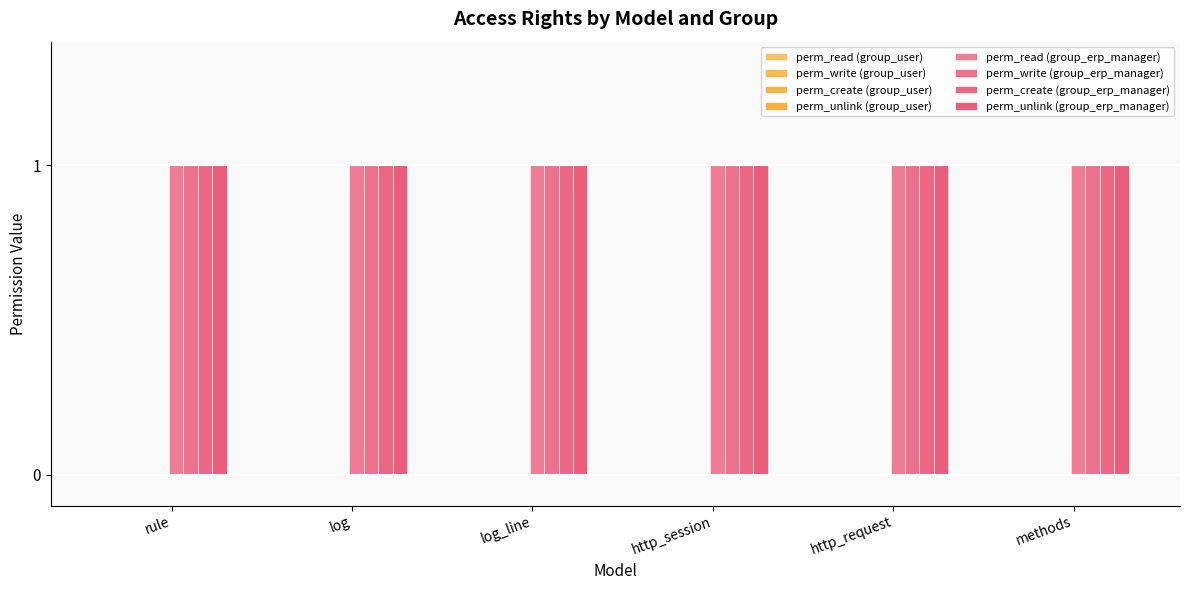

Which has a higher value, model_auditlog_log or model_auditlog_rule?

model_auditlog_log